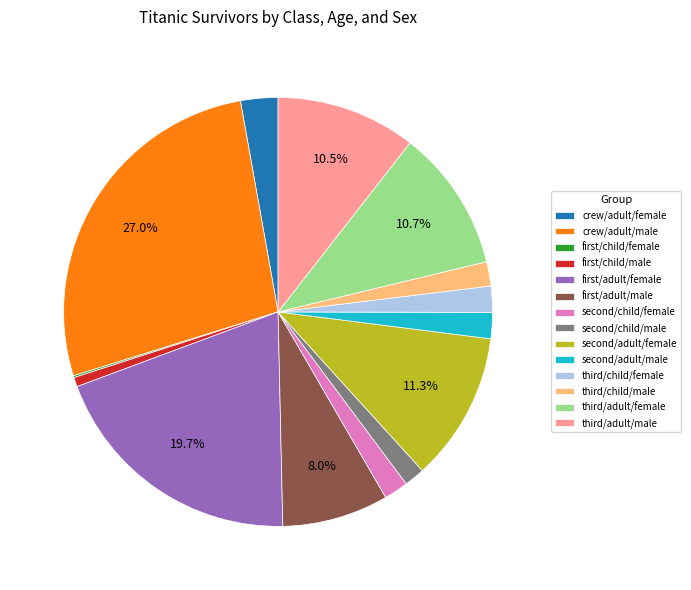

To the nearest percent, what is the average slice percentage?

7%